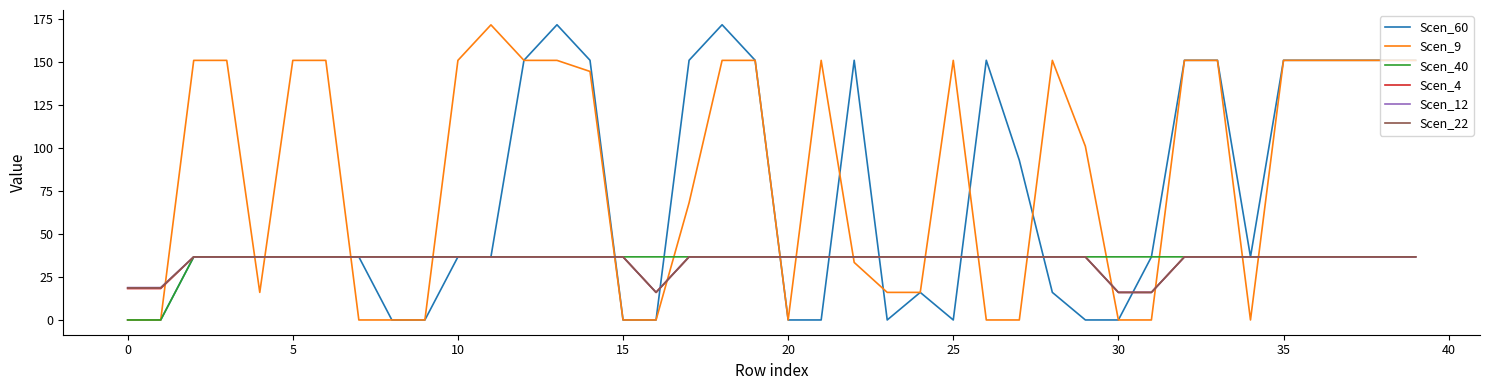

True or false: Scen_9 has more than 1 interior local peaks.

True